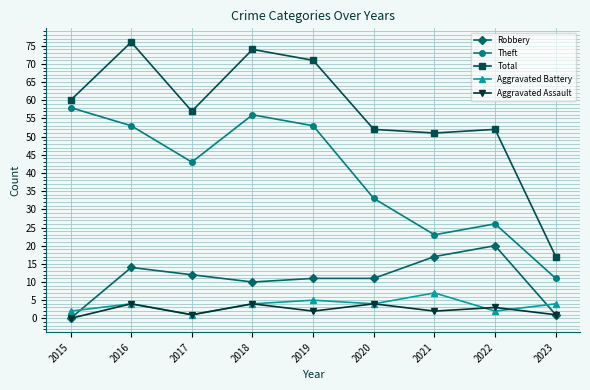

Which category has the lowest value in the Theft series?

2023